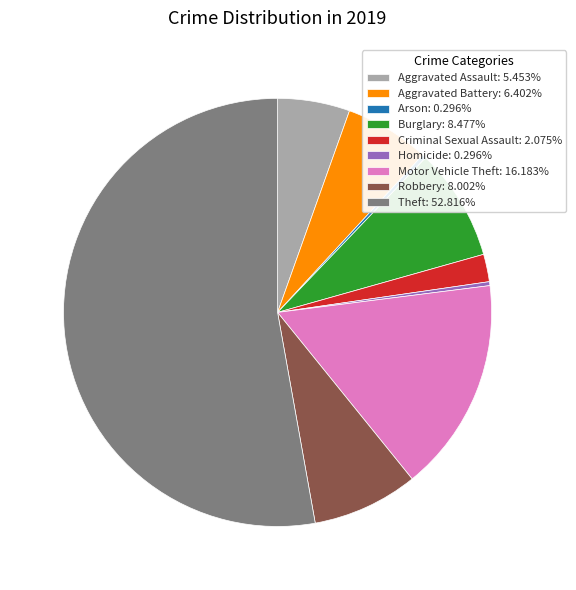

Does any single category account for the majority?

Yes